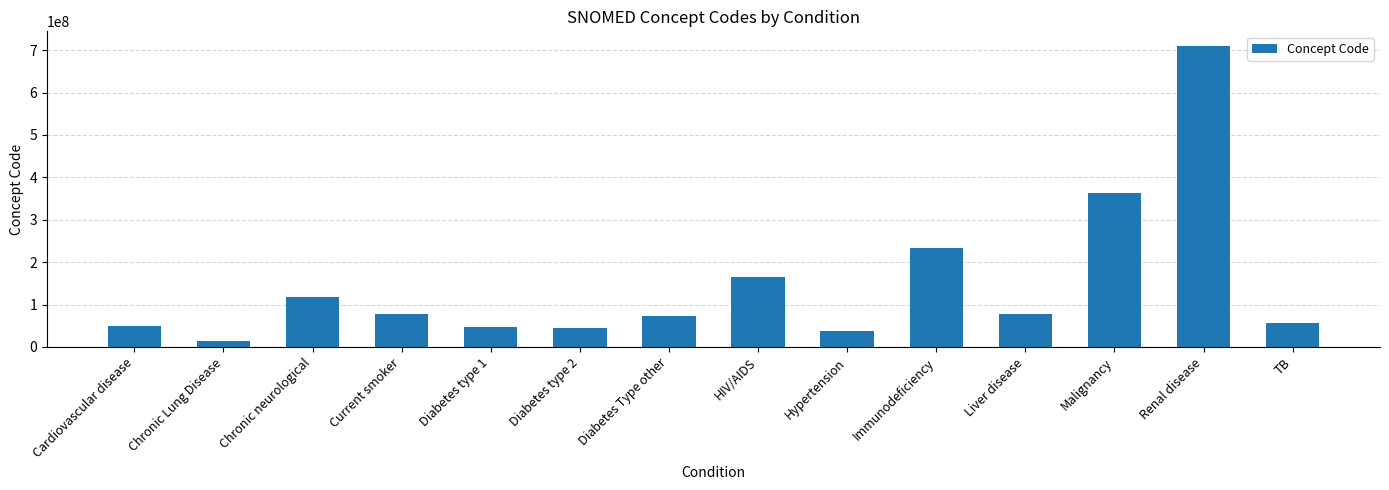

What is the ratio of the value at Renal disease to the value at Malignancy?

2.0